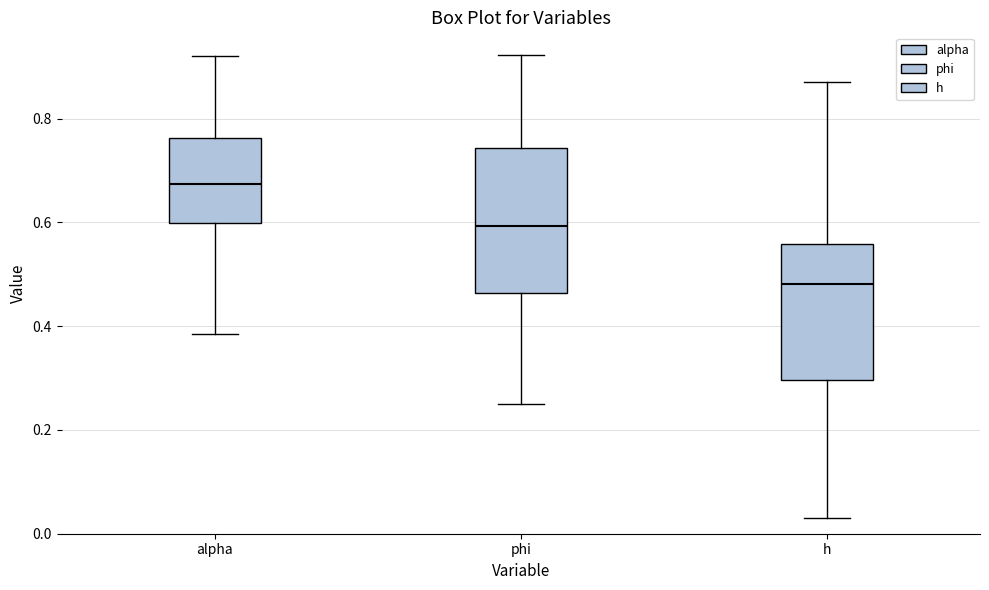

Reading left to right, transcribe this box plot: for each box, give where its median line is, the range the box spans, and where its two whiskers end, as read against the y-axis. The values are not printed on the chart, so give them approximately, as read against the axis.

alpha: median 0.68, box 0.60 to 0.76, whiskers 0.38 to 0.92
phi: median 0.60, box 0.46 to 0.74, whiskers 0.24 to 0.92
h: median 0.48, box 0.30 to 0.56, whiskers 0.04 to 0.88